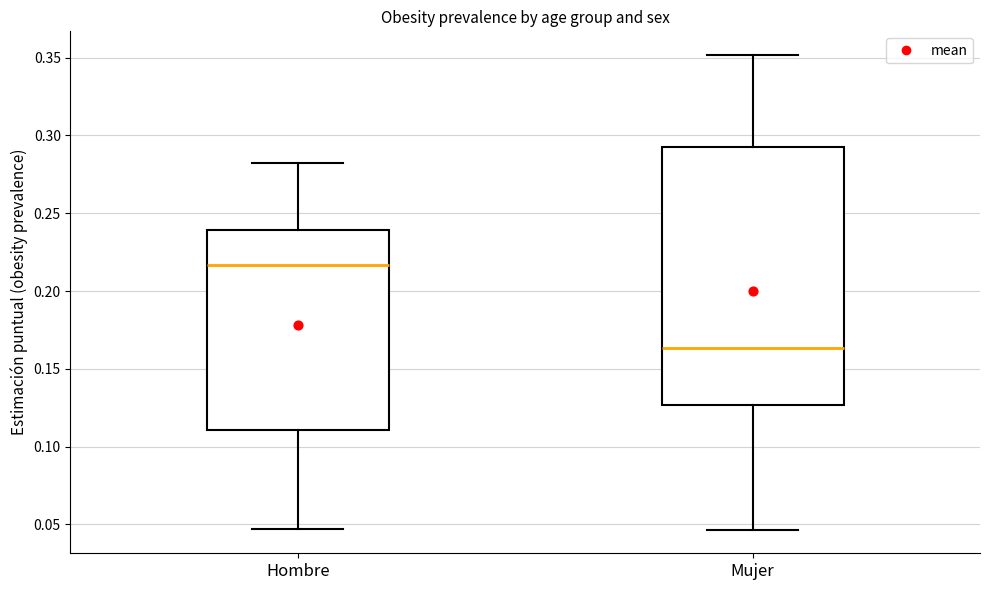

Reading left to right, transcribe this box plot: for each box, give where its median line is, the range the box spans, and where its two whiskers end, as read against the y-axis. The values are not printed on the chart, so give them approximately, as read against the axis.

Hombre: median 0.215, box 0.110 to 0.240, whiskers 0.045 to 0.280
Mujer: median 0.165, box 0.125 to 0.295, whiskers 0.045 to 0.350